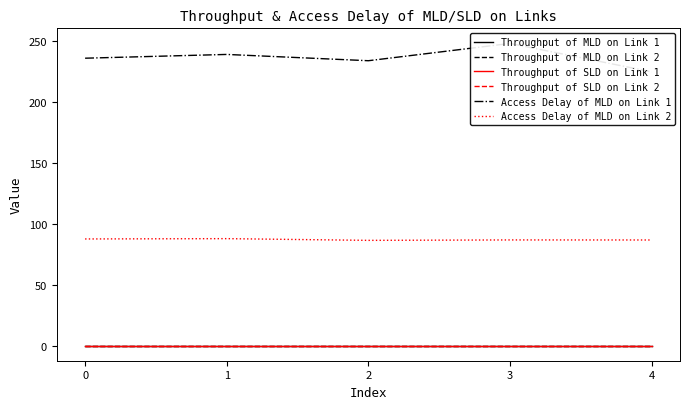

The value of Throughput of MLD on Link 2 at 3 is 0.0. True or false?

True